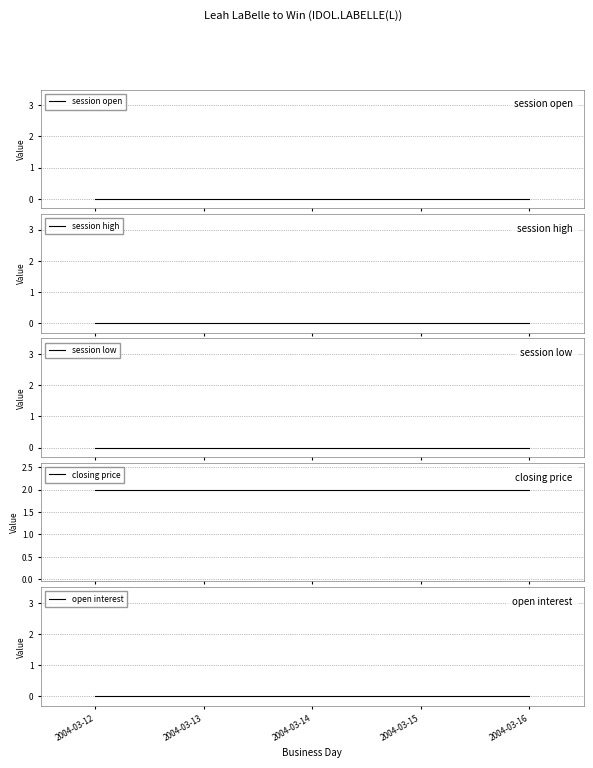

True or false: open interest has more than 2 interior local peaks.

False